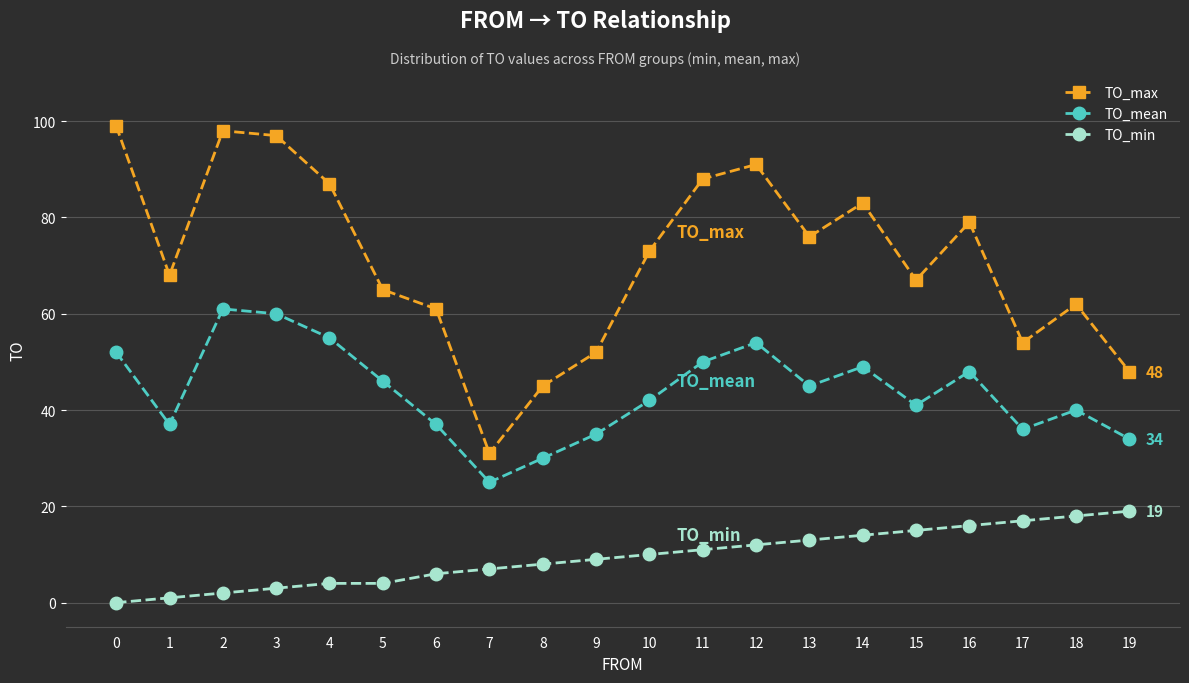

List the series in order of their overall mean, lowest first.

TO_min, TO_mean, TO_max